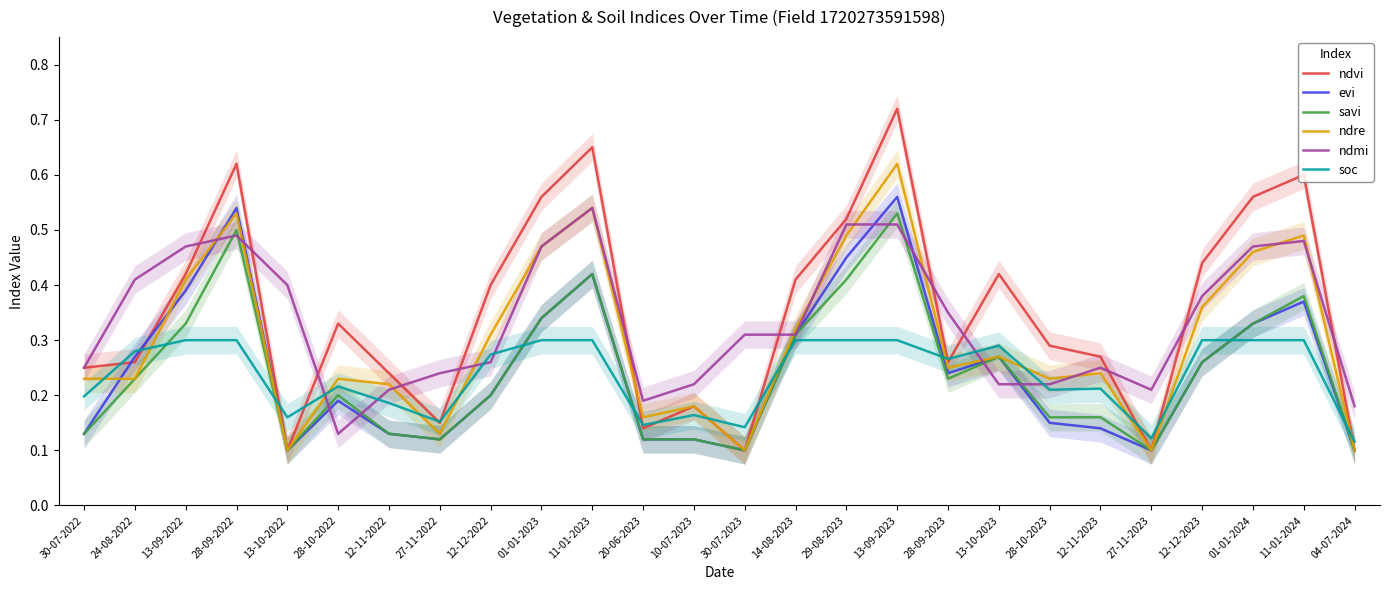

Where is the first local minimum for ndvi?

13-10-2022